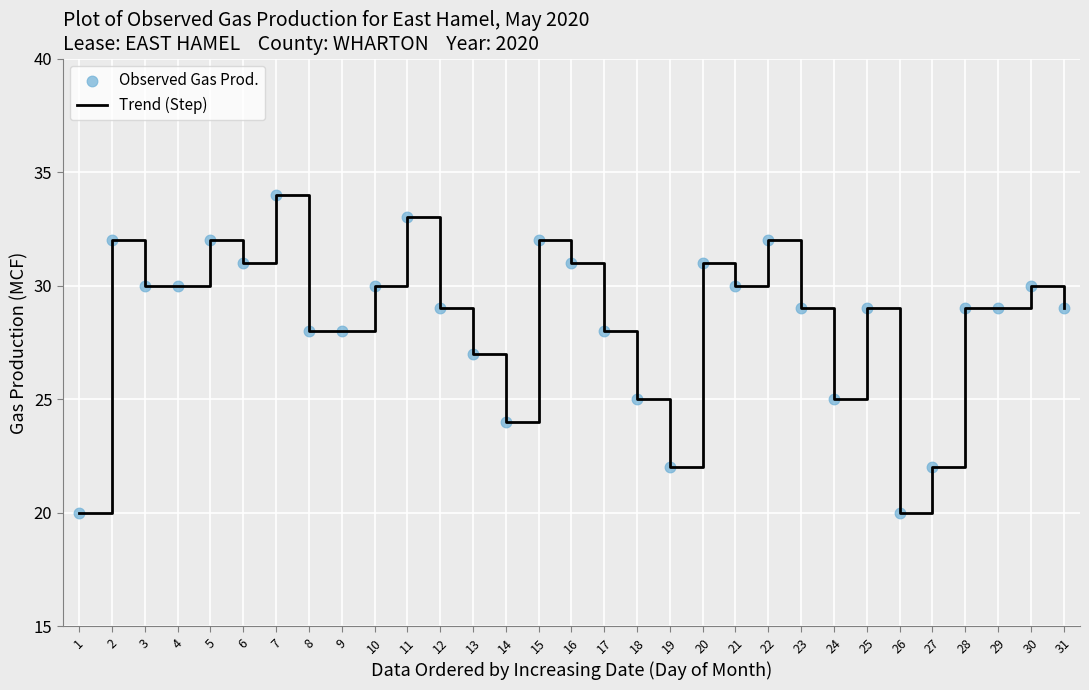

What is the ratio of the value at 15 to the value at 24?

1.3